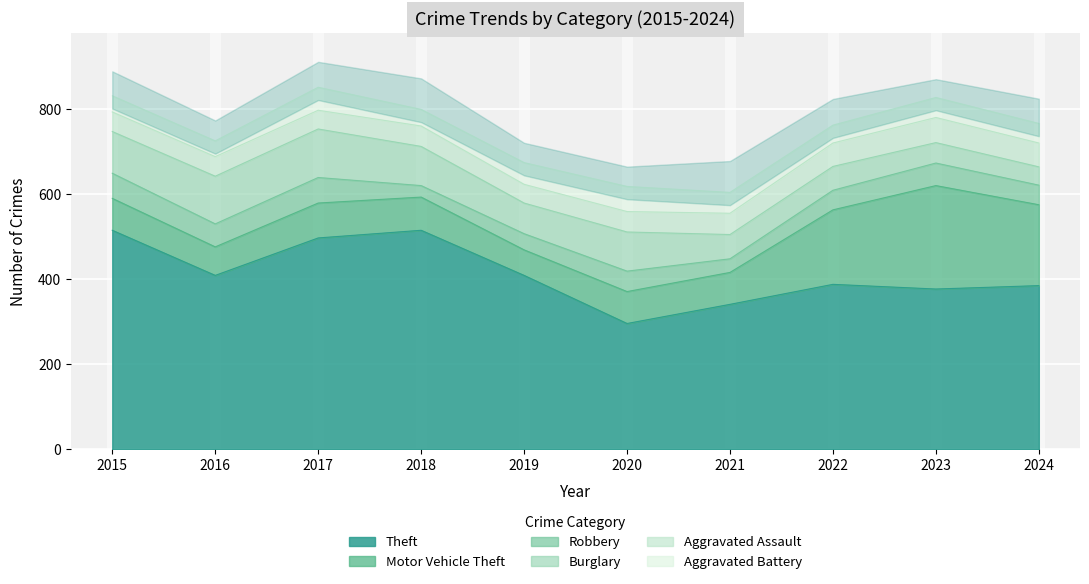

How many interior local valleys does the Motor Vehicle Theft series have?

2